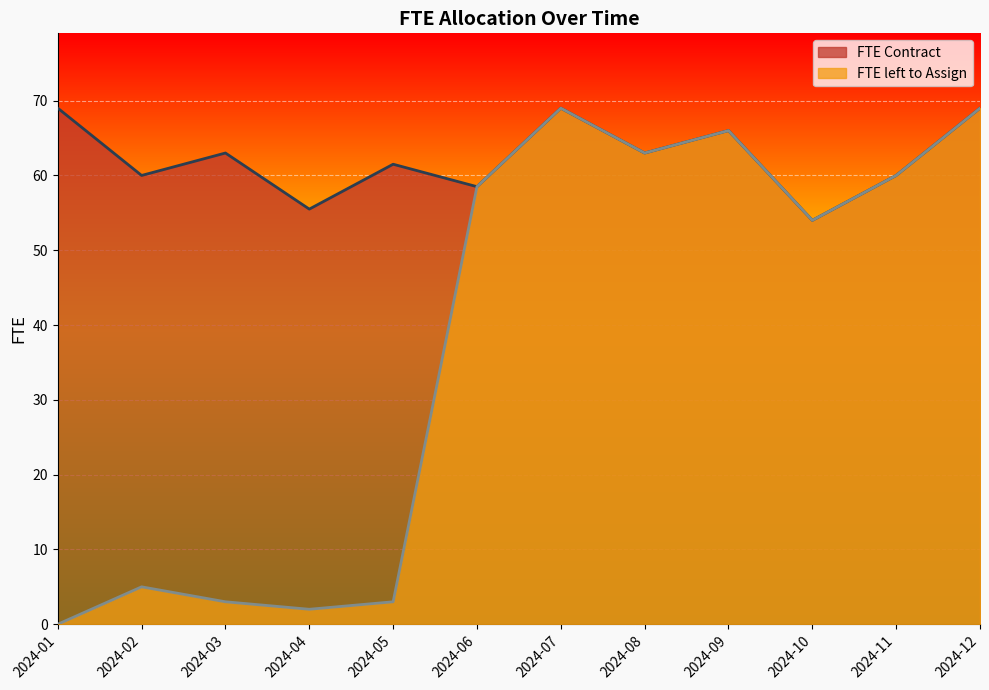

At which category does the chart reach its peak across all series?

2024-07